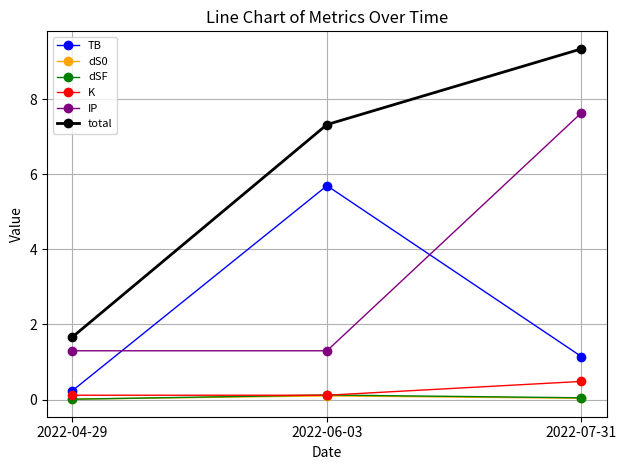

What position from the right is 2022-07-31?

1